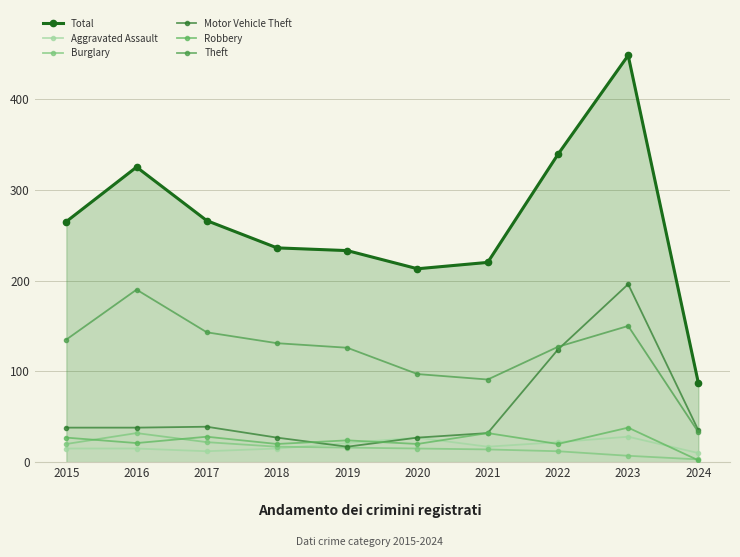

The value of Aggravated Assault at 2016 is 9. True or false?

False